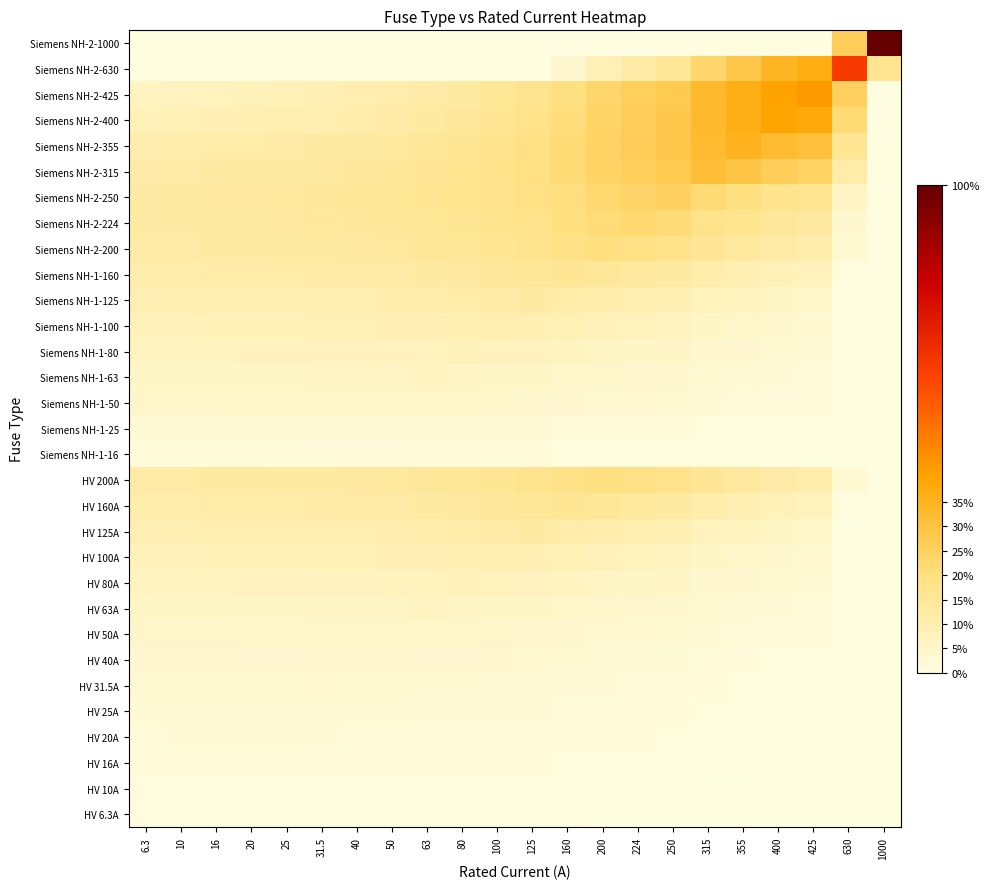

Reading left to right, what are all the values shown in this chart?

HV 6.3A: 6.3=0.0	10=0.0	16=0.0	20=0.0	25=0.0	31.5=0.0	40=0.0	50=0.0	63=0.0	80=0.0	100=0.0	125=0.0	160=0.0	200=0.0	224=0.0	250=0.0	315=0.0	355=0.0	400=0.0	425=0.0	630=0.0	1000=0.0
HV 10A: 6.3=0.0	10=0.0	16=0.0	20=0.0	25=0.0	31.5=0.0	40=0.0	50=0.0	63=0.0	80=0.0	100=0.0	125=0.0	160=0.0	200=0.0	224=0.0	250=0.0	315=0.0	355=0.0	400=0.0	425=0.0	630=0.0	1000=0.0
HV 16A: 6.3=0.0	10=0.0	16=0.0	20=0.0	25=0.0	31.5=0.0	40=0.0	50=0.0	63=0.0	80=0.0	100=0.0	125=0.0	160=0.0	200=0.0	224=0.0	250=0.0	315=0.0	355=0.0	400=0.0	425=0.0	630=0.0	1000=0.0
HV 20A: 6.3=0.0	10=0.0	16=0.0	20=0.0	25=0.0	31.5=0.0	40=0.0	50=0.0	63=0.0	80=0.0	100=0.0	125=0.0	160=0.0	200=0.0	224=0.0	250=0.0	315=0.0	355=0.0	400=0.0	425=0.0	630=0.0	1000=0.0
HV 25A: 6.3=0.0	10=0.0	16=0.0	20=0.0	25=0.0	31.5=0.0	40=0.0	50=0.0	63=0.0	80=0.0	100=0.0	125=0.0	160=0.0	200=0.0	224=0.0	250=0.0	315=0.0	355=0.0	400=0.0	425=0.0	630=0.0	1000=0.0
HV 31.5A: 6.3=0.0	10=0.0	16=0.0	20=0.0	25=0.0	31.5=0.0	40=0.0	50=0.0	63=0.0	80=0.0	100=0.0	125=0.0	160=0.0	200=0.0	224=0.0	250=0.0	315=0.0	355=0.0	400=0.0	425=0.0	630=0.0	1000=0.0
HV 40A: 6.3=0.0	10=0.0	16=0.0	20=0.0	25=0.0	31.5=0.0	40=0.0	50=0.0	63=0.0	80=0.0	100=0.0	125=0.0	160=0.0	200=0.0	224=0.0	250=0.0	315=0.0	355=0.0	400=0.0	425=0.0	630=0.0	1000=0.0
HV 50A: 6.3=0.0	10=0.0	16=0.0	20=0.0	25=0.0	31.5=0.0	40=0.0	50=0.1	63=0.0	80=0.0	100=0.0	125=0.0	160=0.0	200=0.0	224=0.0	250=0.0	315=0.0	355=0.0	400=0.0	425=0.0	630=0.0	1000=0.0
HV 63A: 6.3=0.1	10=0.1	16=0.1	20=0.1	25=0.1	31.5=0.1	40=0.1	50=0.1	63=0.1	80=0.1	100=0.1	125=0.1	160=0.1	200=0.0	224=0.0	250=0.0	315=0.0	355=0.0	400=0.0	425=0.0	630=0.0	1000=0.0
HV 80A: 6.3=0.1	10=0.1	16=0.1	20=0.1	25=0.1	31.5=0.1	40=0.1	50=0.1	63=0.1	80=0.1	100=0.1	125=0.1	160=0.1	200=0.1	224=0.1	250=0.1	315=0.0	355=0.0	400=0.0	425=0.0	630=0.0	1000=0.0
HV 100A: 6.3=0.1	10=0.1	16=0.1	20=0.1	25=0.1	31.5=0.1	40=0.1	50=0.1	63=0.1	80=0.1	100=0.1	125=0.1	160=0.1	200=0.1	224=0.1	250=0.1	315=0.1	355=0.0	400=0.0	425=0.0	630=0.0	1000=0.0
HV 125A: 6.3=0.1	10=0.1	16=0.1	20=0.1	25=0.1	31.5=0.1	40=0.1	50=0.1	63=0.1	80=0.1	100=0.1	125=0.1	160=0.1	200=0.1	224=0.1	250=0.1	315=0.1	355=0.1	400=0.1	425=0.1	630=0.0	1000=0.0
HV 160A: 6.3=0.1	10=0.1	16=0.1	20=0.1	25=0.1	31.5=0.1	40=0.1	50=0.1	63=0.1	80=0.1	100=0.1	125=0.1	160=0.2	200=0.1	224=0.1	250=0.1	315=0.1	355=0.1	400=0.1	425=0.1	630=0.0	1000=0.0
HV 200A: 6.3=0.1	10=0.1	16=0.1	20=0.1	25=0.1	31.5=0.1	40=0.1	50=0.1	63=0.1	80=0.2	100=0.2	125=0.2	160=0.2	200=0.2	224=0.2	250=0.2	315=0.2	355=0.1	400=0.1	425=0.1	630=0.0	1000=0.0
Siemens NH-1-16: 6.3=0.0	10=0.0	16=0.0	20=0.0	25=0.0	31.5=0.0	40=0.0	50=0.0	63=0.0	80=0.0	100=0.0	125=0.0	160=0.0	200=0.0	224=0.0	250=0.0	315=0.0	355=0.0	400=0.0	425=0.0	630=0.0	1000=0.0
Siemens NH-1-25: 6.3=0.0	10=0.0	16=0.0	20=0.0	25=0.0	31.5=0.0	40=0.0	50=0.0	63=0.0	80=0.0	100=0.0	125=0.0	160=0.0	200=0.0	224=0.0	250=0.0	315=0.0	355=0.0	400=0.0	425=0.0	630=0.0	1000=0.0
Siemens NH-1-50: 6.3=0.0	10=0.0	16=0.0	20=0.0	25=0.0	31.5=0.0	40=0.0	50=0.1	63=0.0	80=0.0	100=0.0	125=0.0	160=0.0	200=0.0	224=0.0	250=0.0	315=0.0	355=0.0	400=0.0	425=0.0	630=0.0	1000=0.0
Siemens NH-1-63: 6.3=0.1	10=0.1	16=0.1	20=0.1	25=0.1	31.5=0.1	40=0.1	50=0.1	63=0.1	80=0.1	100=0.1	125=0.1	160=0.1	200=0.0	224=0.0	250=0.0	315=0.0	355=0.0	400=0.0	425=0.0	630=0.0	1000=0.0
Siemens NH-1-80: 6.3=0.1	10=0.1	16=0.1	20=0.1	25=0.1	31.5=0.1	40=0.1	50=0.1	63=0.1	80=0.1	100=0.1	125=0.1	160=0.1	200=0.1	224=0.1	250=0.1	315=0.0	355=0.0	400=0.0	425=0.0	630=0.0	1000=0.0
Siemens NH-1-100: 6.3=0.1	10=0.1	16=0.1	20=0.1	25=0.1	31.5=0.1	40=0.1	50=0.1	63=0.1	80=0.1	100=0.1	125=0.1	160=0.1	200=0.1	224=0.1	250=0.1	315=0.1	355=0.0	400=0.0	425=0.0	630=0.0	1000=0.0
Siemens NH-1-125: 6.3=0.1	10=0.1	16=0.1	20=0.1	25=0.1	31.5=0.1	40=0.1	50=0.1	63=0.1	80=0.1	100=0.1	125=0.1	160=0.1	200=0.1	224=0.1	250=0.1	315=0.1	355=0.1	400=0.1	425=0.1	630=0.0	1000=0.0
Siemens NH-1-160: 6.3=0.1	10=0.1	16=0.1	20=0.1	25=0.1	31.5=0.1	40=0.1	50=0.1	63=0.1	80=0.1	100=0.1	125=0.1	160=0.2	200=0.1	224=0.1	250=0.1	315=0.1	355=0.1	400=0.1	425=0.1	630=0.0	1000=0.0
Siemens NH-2-200: 6.3=0.1	10=0.1	16=0.1	20=0.1	25=0.1	31.5=0.1	40=0.1	50=0.1	63=0.1	80=0.2	100=0.2	125=0.2	160=0.2	200=0.2	224=0.2	250=0.2	315=0.2	355=0.1	400=0.1	425=0.1	630=0.0	1000=0.0
Siemens NH-2-224: 6.3=0.1	10=0.1	16=0.1	20=0.1	25=0.1	31.5=0.1	40=0.1	50=0.1	63=0.2	80=0.2	100=0.2	125=0.2	160=0.2	200=0.2	224=0.2	250=0.2	315=0.2	355=0.2	400=0.1	425=0.1	630=0.0	1000=0.0
Siemens NH-2-250: 6.3=0.1	10=0.1	16=0.1	20=0.1	25=0.1	31.5=0.1	40=0.1	50=0.1	63=0.2	80=0.2	100=0.2	125=0.2	160=0.2	200=0.2	224=0.2	250=0.2	315=0.2	355=0.2	400=0.2	425=0.2	630=0.1	1000=0.0
Siemens NH-2-315: 6.3=0.1	10=0.1	16=0.1	20=0.1	25=0.1	31.5=0.1	40=0.1	50=0.1	63=0.2	80=0.2	100=0.2	125=0.2	160=0.2	200=0.2	224=0.3	250=0.3	315=0.3	355=0.3	400=0.3	425=0.2	630=0.1	1000=0.0
Siemens NH-2-355: 6.3=0.1	10=0.1	16=0.1	20=0.1	25=0.1	31.5=0.1	40=0.1	50=0.1	63=0.1	80=0.2	100=0.2	125=0.2	160=0.2	200=0.2	224=0.3	250=0.3	315=0.3	355=0.4	400=0.3	425=0.3	630=0.2	1000=0.0
Siemens NH-2-400: 6.3=0.1	10=0.1	16=0.1	20=0.1	25=0.1	31.5=0.1	40=0.1	50=0.1	63=0.1	80=0.1	100=0.2	125=0.2	160=0.2	200=0.2	224=0.3	250=0.3	315=0.3	355=0.4	400=0.4	425=0.4	630=0.2	1000=0.0
Siemens NH-2-425: 6.3=0.1	10=0.1	16=0.1	20=0.1	25=0.1	31.5=0.1	40=0.1	50=0.1	63=0.1	80=0.1	100=0.1	125=0.2	160=0.2	200=0.2	224=0.3	250=0.3	315=0.3	355=0.4	400=0.4	425=0.4	630=0.3	1000=0.0
Siemens NH-2-630: 6.3=0.0	10=0.0	16=0.0	20=0.0	25=0.0	31.5=0.0	40=0.0	50=0.0	63=0.0	80=0.0	100=0.0	125=0.0	160=0.0	200=0.1	224=0.1	250=0.2	315=0.2	355=0.3	400=0.3	425=0.4	630=0.6	1000=0.2
Siemens NH-2-1000: 6.3=0.0	10=0.0	16=0.0	20=0.0	25=0.0	31.5=0.0	40=0.0	50=0.0	63=0.0	80=0.0	100=0.0	125=0.0	160=0.0	200=0.0	224=0.0	250=0.0	315=0.0	355=0.0	400=0.0	425=0.0	630=0.3	1000=1.0